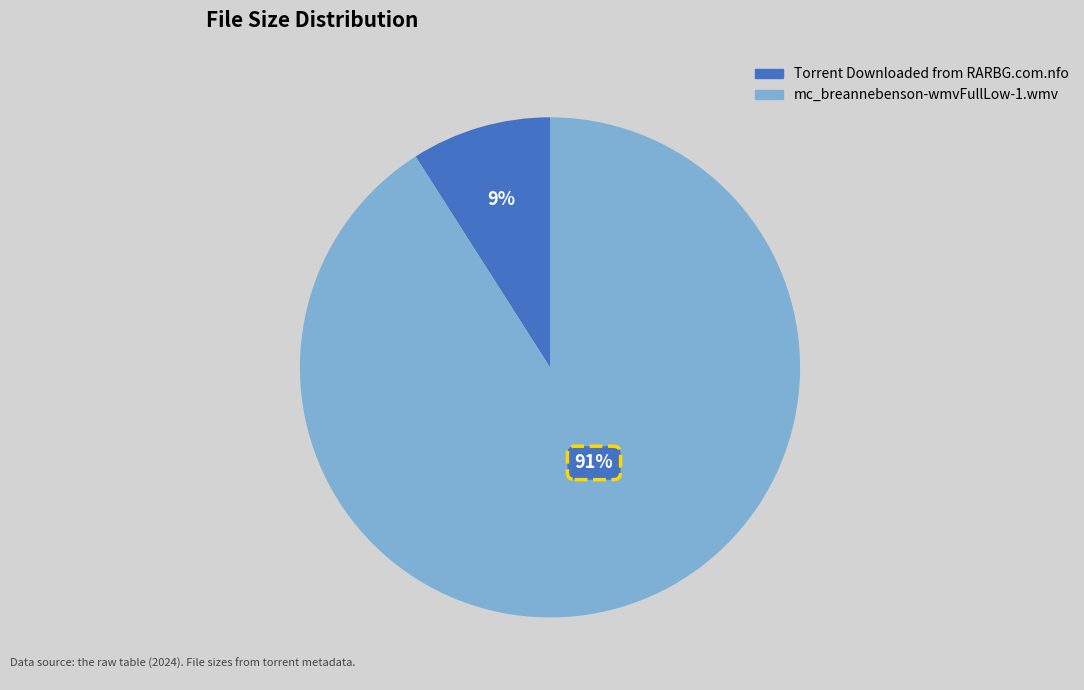

Which category has the biggest portion of the pie?

mc_breannebenson-wmvFullLow-1.wmv